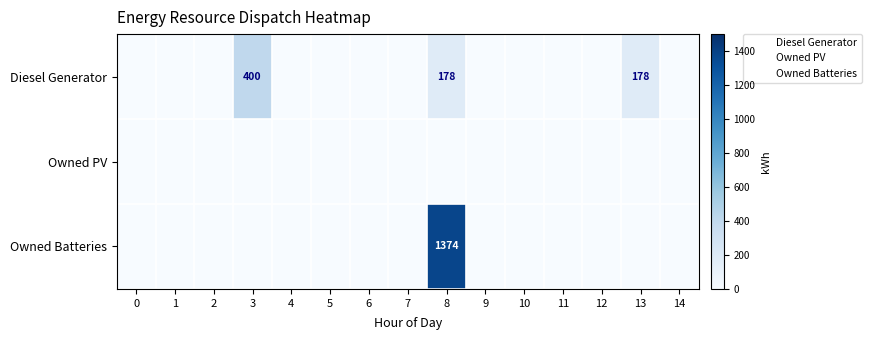

Which has a higher value, 1 or 9?

1